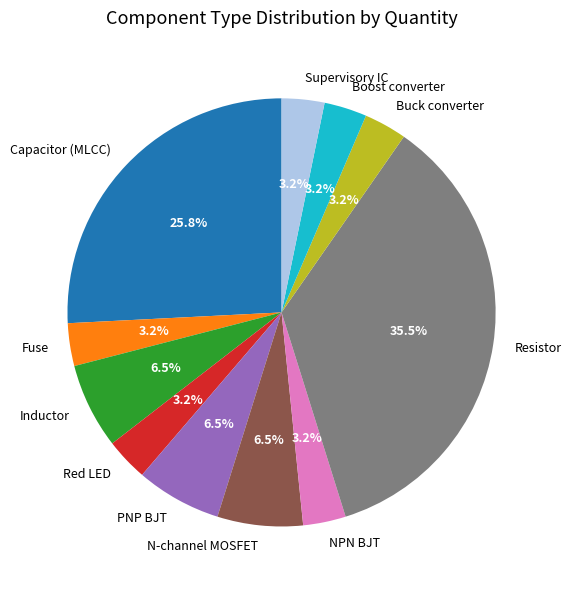

How many segments does this pie chart have?

11